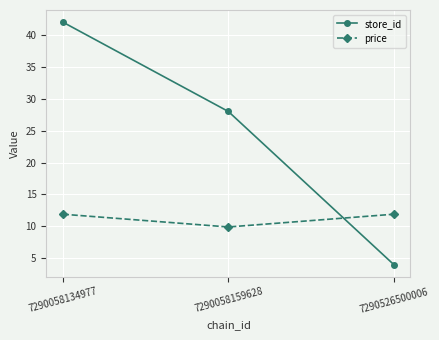

The price series shows 9.9 at 7290058159628. True or false?

True